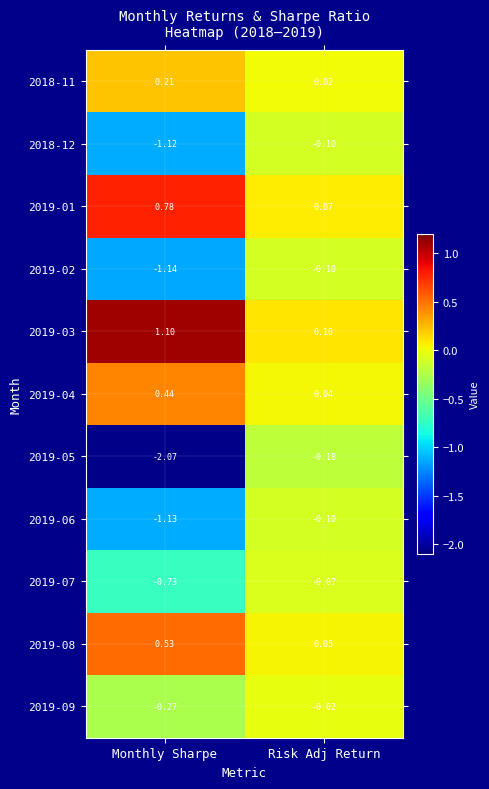

Is the value of 2018-11 at Monthly Sharpe greater than the value of 2019-04 at Risk Adj Return?

Yes